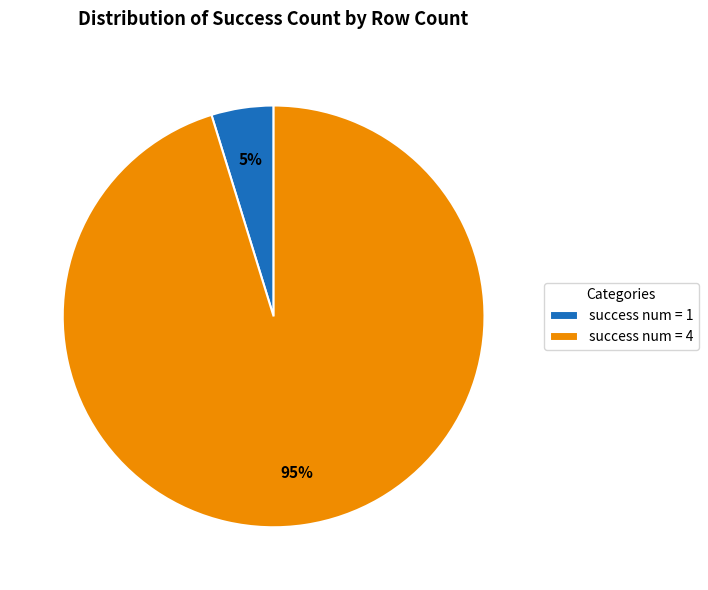

To the nearest percent, what percentage of the pie is success num = 4?

95%